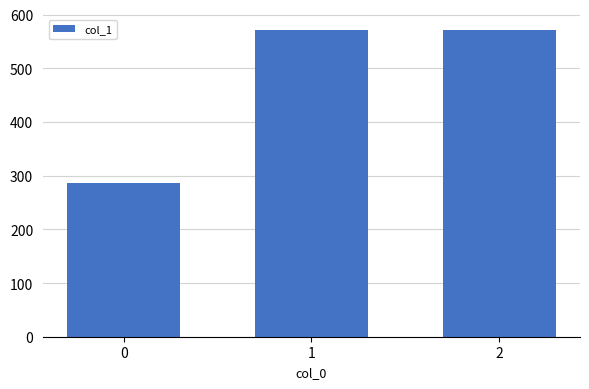

At which label does the data first exceed 571?

1